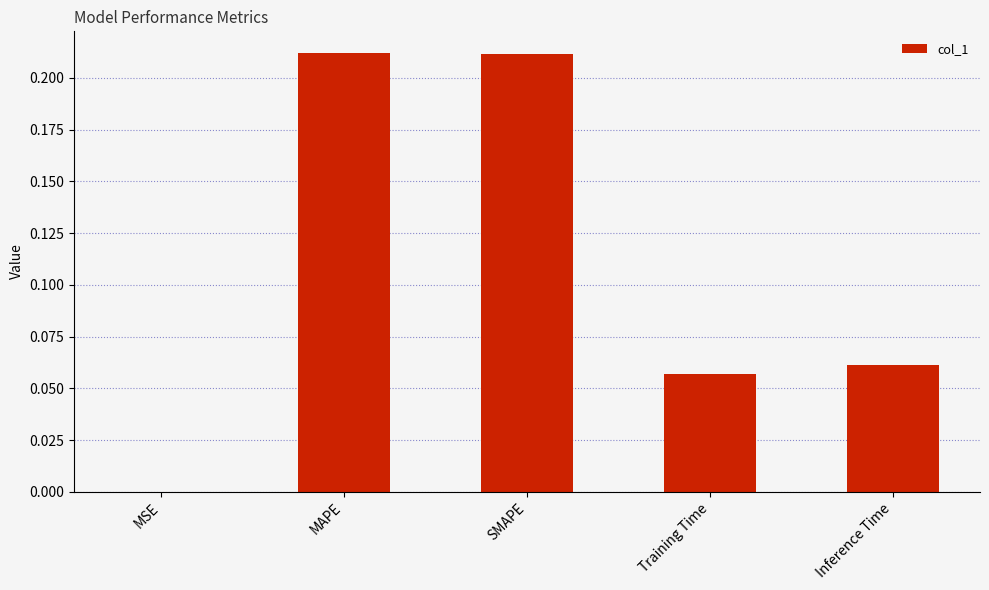

The chart shows a value of 0.3 at SMAPE. True or false?

False